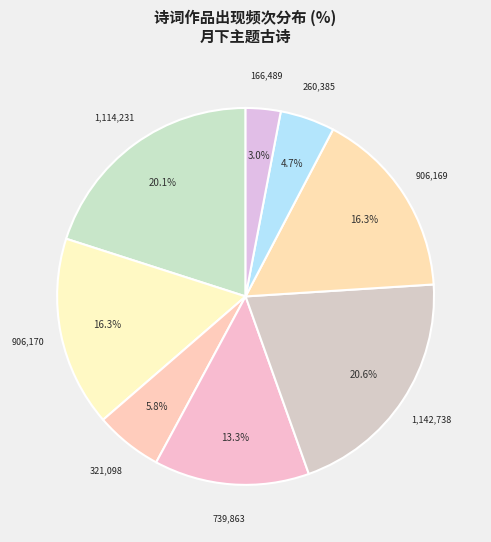

How many segments does this pie chart have?

8